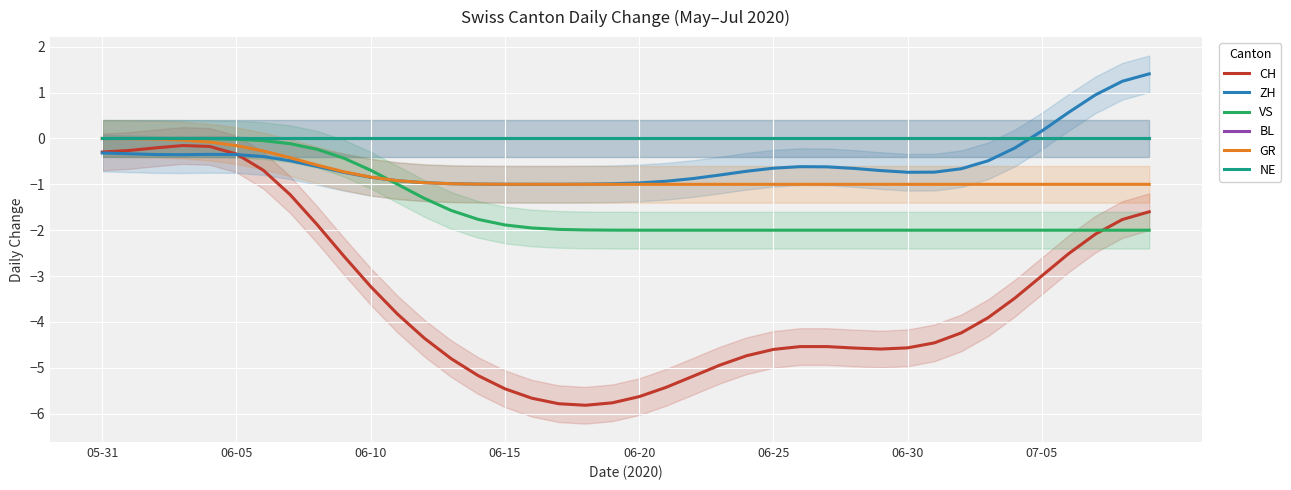

What is the greatest value displayed?

1.4